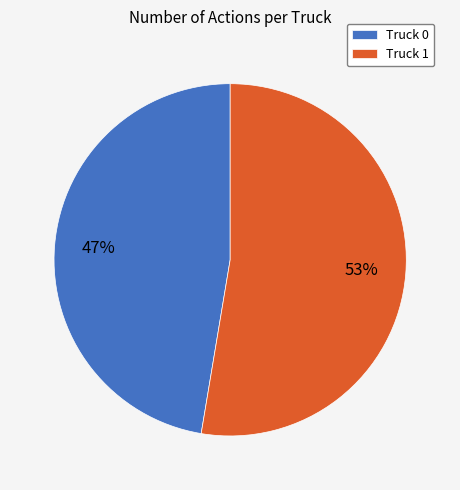

To the nearest percent, what is the average slice percentage?

50%